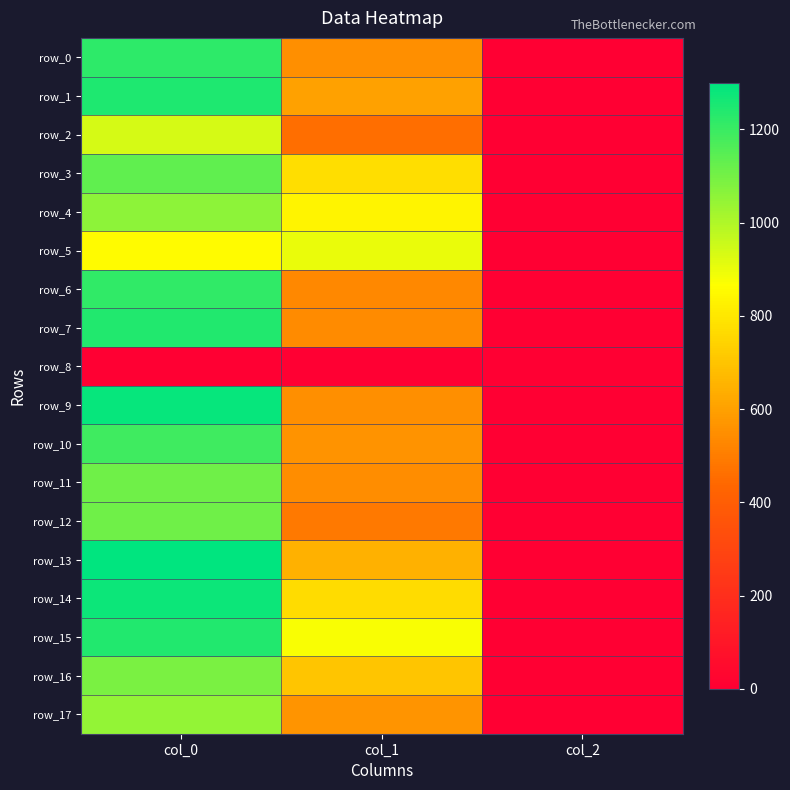

What is the spread (max minus min) of values at col_1?

901.1